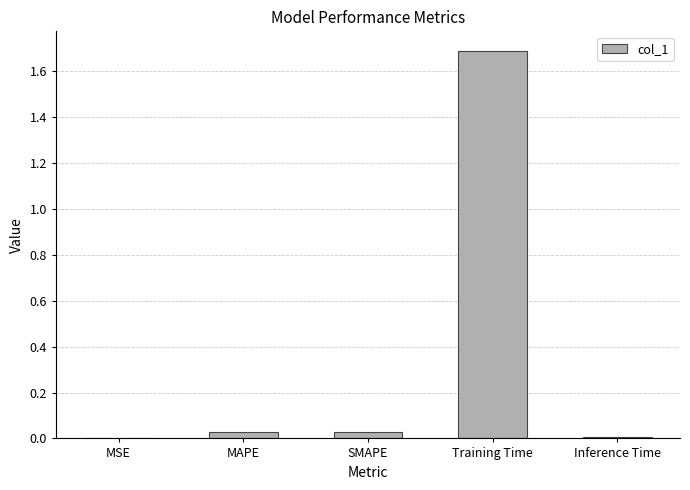

What is the maximum value shown in the chart?

1.7